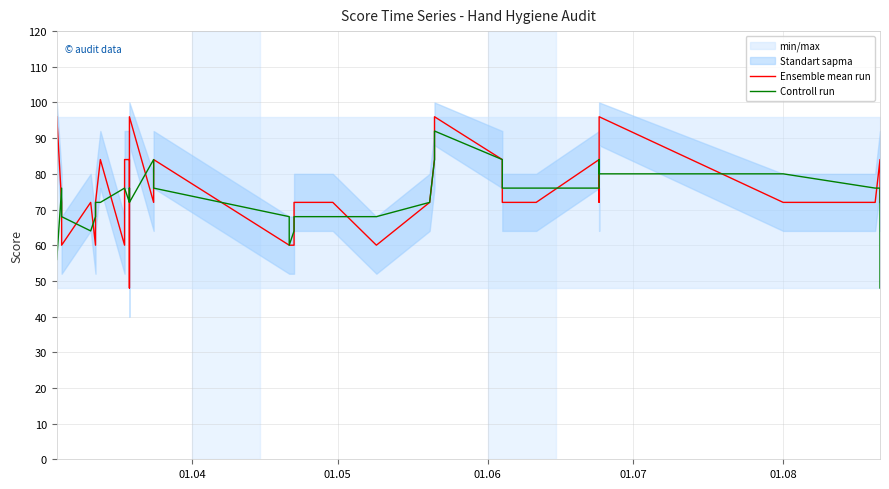

In Ensemble mean run, how many points are lower than both neighbors (excluding endpoints)?

7